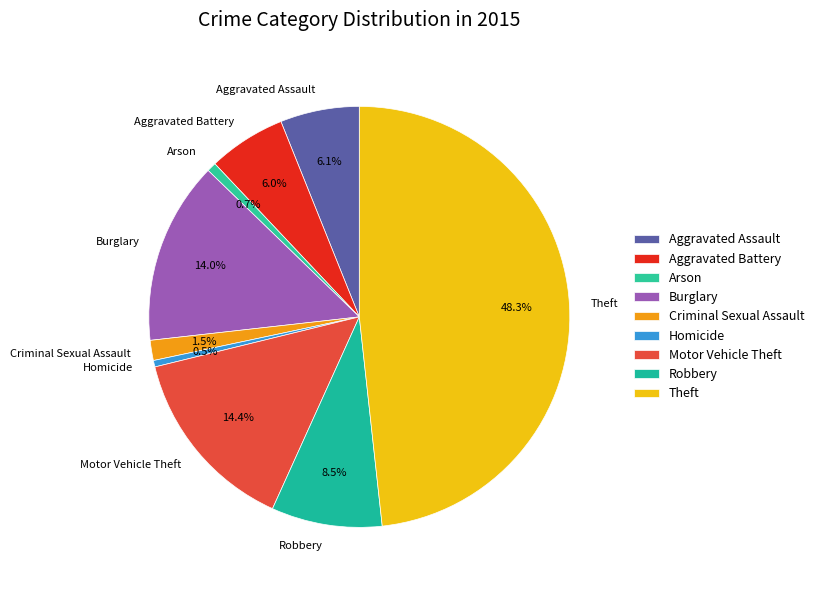

How many segments does this pie chart have?

9